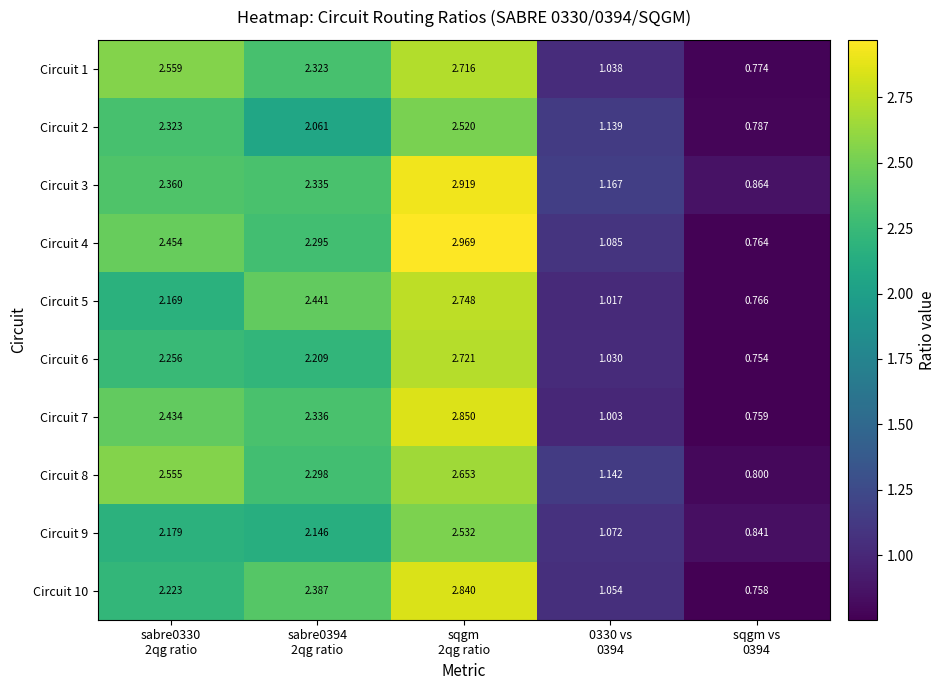

Reading left to right, what are all the values shown in this chart?

Circuit 1: sabre0330
2qg ratio=2.6	sabre0394
2qg ratio=2.3	sqgm
2qg ratio=2.7	0330 vs
0394=1.0	sqgm vs
0394=0.8
Circuit 2: sabre0330
2qg ratio=2.3	sabre0394
2qg ratio=2.1	sqgm
2qg ratio=2.5	0330 vs
0394=1.1	sqgm vs
0394=0.8
Circuit 3: sabre0330
2qg ratio=2.4	sabre0394
2qg ratio=2.3	sqgm
2qg ratio=2.9	0330 vs
0394=1.2	sqgm vs
0394=0.9
Circuit 4: sabre0330
2qg ratio=2.5	sabre0394
2qg ratio=2.3	sqgm
2qg ratio=3.0	0330 vs
0394=1.1	sqgm vs
0394=0.8
Circuit 5: sabre0330
2qg ratio=2.2	sabre0394
2qg ratio=2.4	sqgm
2qg ratio=2.7	0330 vs
0394=1.0	sqgm vs
0394=0.8
Circuit 6: sabre0330
2qg ratio=2.3	sabre0394
2qg ratio=2.2	sqgm
2qg ratio=2.7	0330 vs
0394=1.0	sqgm vs
0394=0.8
Circuit 7: sabre0330
2qg ratio=2.4	sabre0394
2qg ratio=2.3	sqgm
2qg ratio=2.9	0330 vs
0394=1.0	sqgm vs
0394=0.8
Circuit 8: sabre0330
2qg ratio=2.6	sabre0394
2qg ratio=2.3	sqgm
2qg ratio=2.7	0330 vs
0394=1.1	sqgm vs
0394=0.8
Circuit 9: sabre0330
2qg ratio=2.2	sabre0394
2qg ratio=2.1	sqgm
2qg ratio=2.5	0330 vs
0394=1.1	sqgm vs
0394=0.8
Circuit 10: sabre0330
2qg ratio=2.2	sabre0394
2qg ratio=2.4	sqgm
2qg ratio=2.8	0330 vs
0394=1.1	sqgm vs
0394=0.8